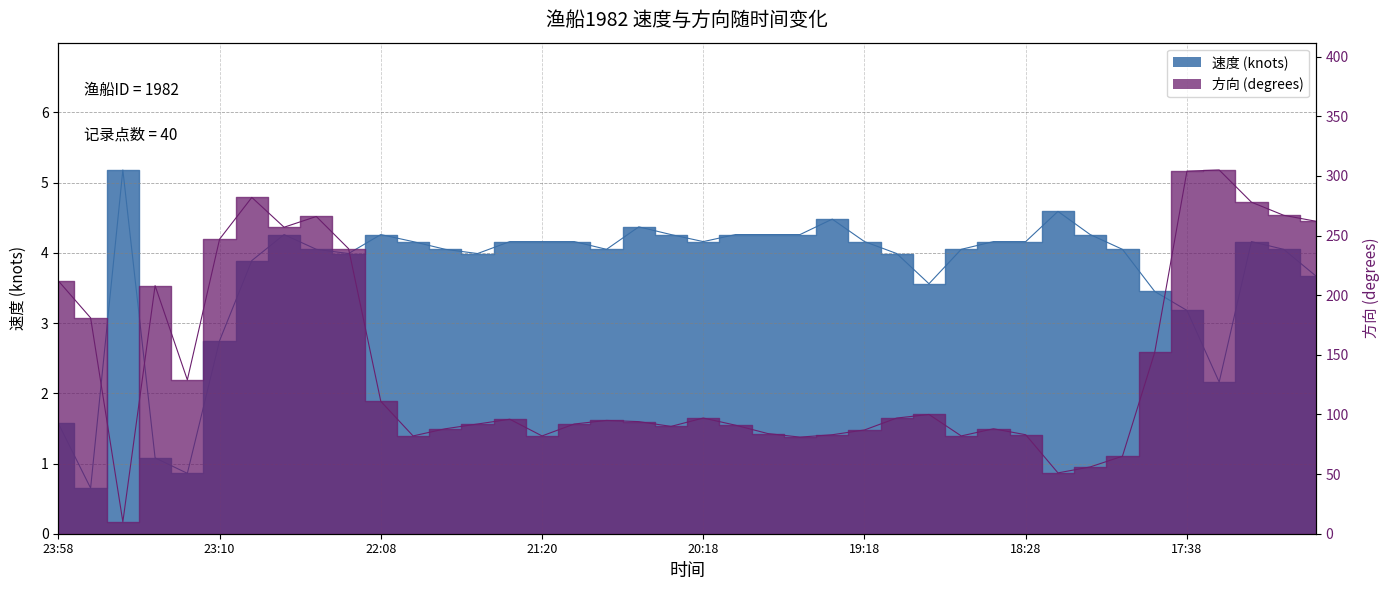

What is the difference between the maximum and minimum values in the 速度 series?

4.5